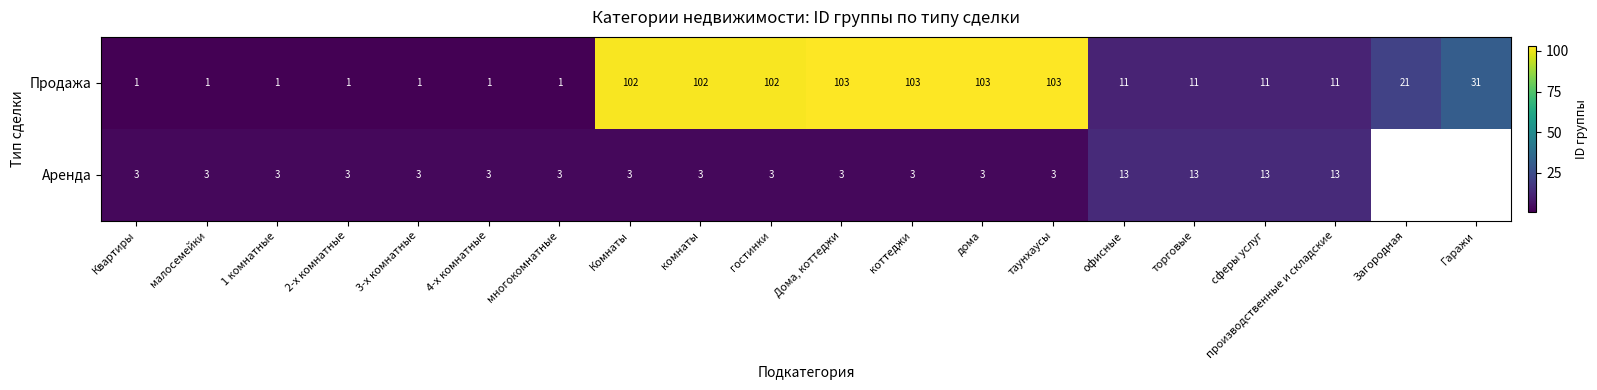

True or false: Аренда has a value of 3 at Дома, коттеджи.

True